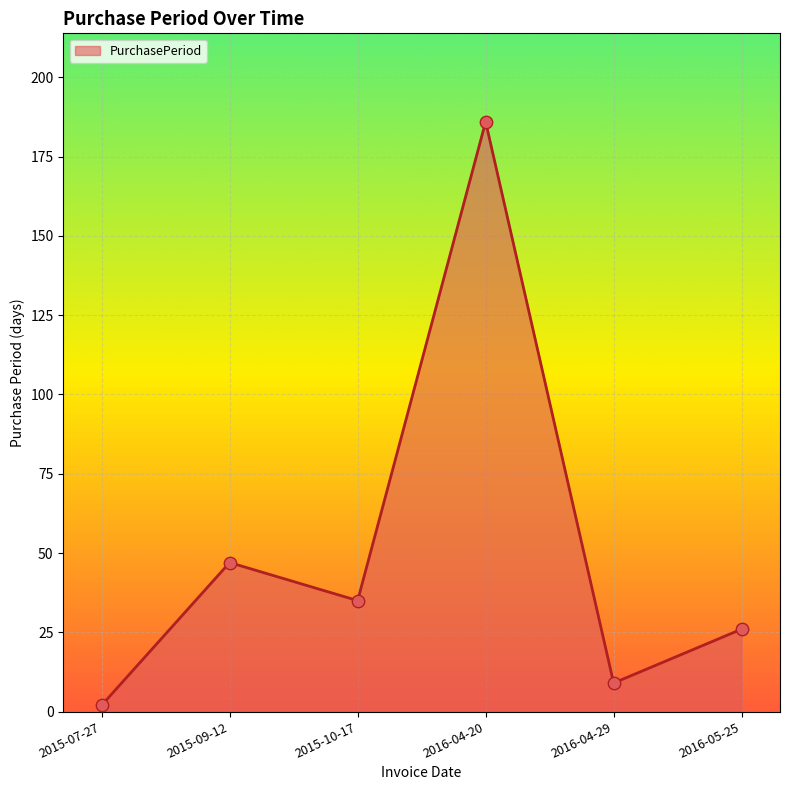

Approximately how many times larger is the value at 2016-05-25 compared to 2016-04-29?

2.9